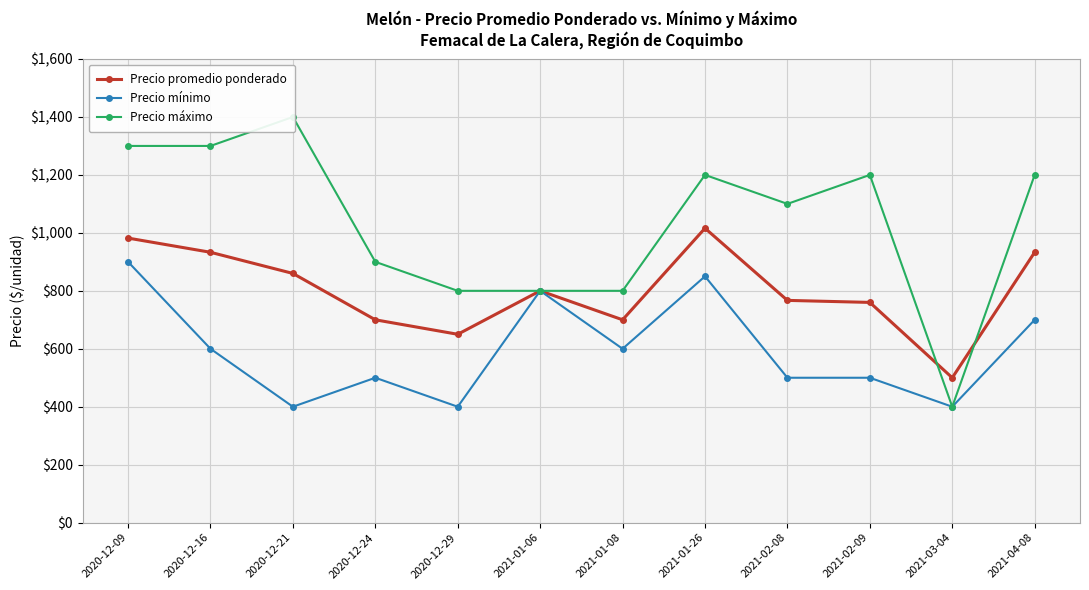

True or false: Precio promedio ponderado and Precio mínimo intersect in this chart.

False